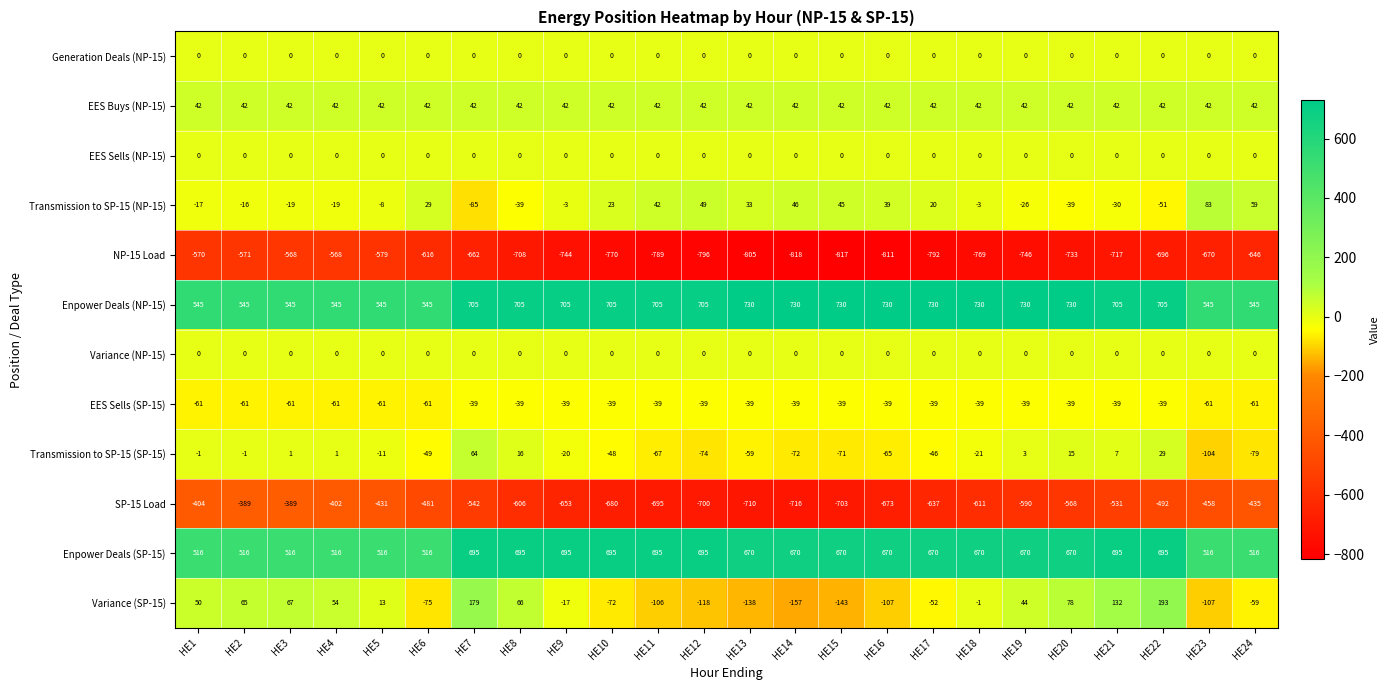

Which category has the highest value in the Transmission to SP-15 (SP-15) series?

HE7